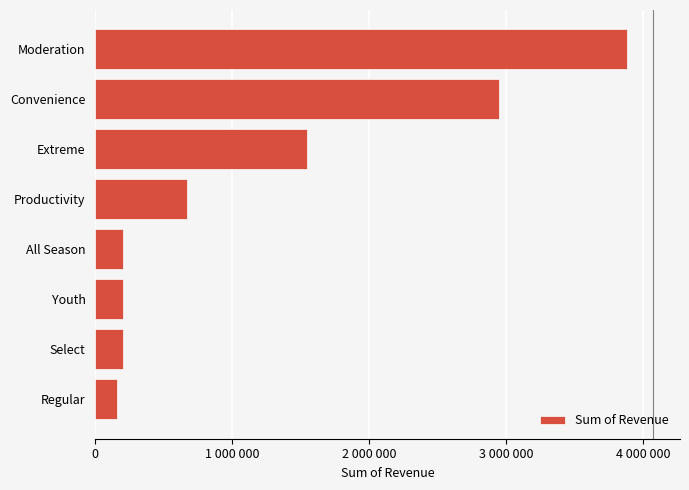

Does the chart contain any negative values?

No